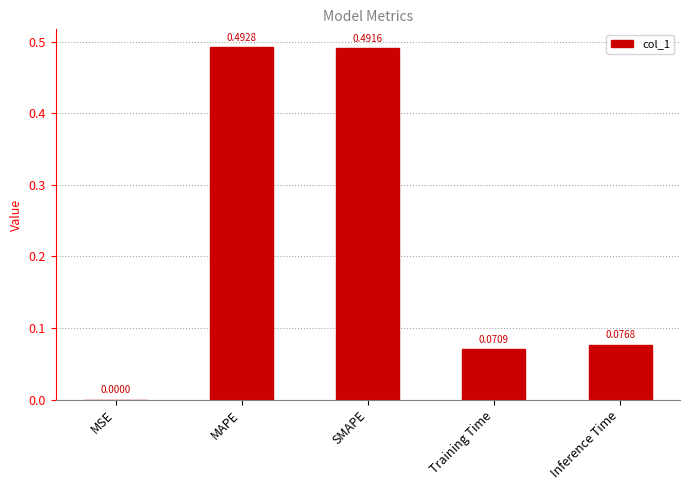

Which category has the highest value across all series?

MAPE